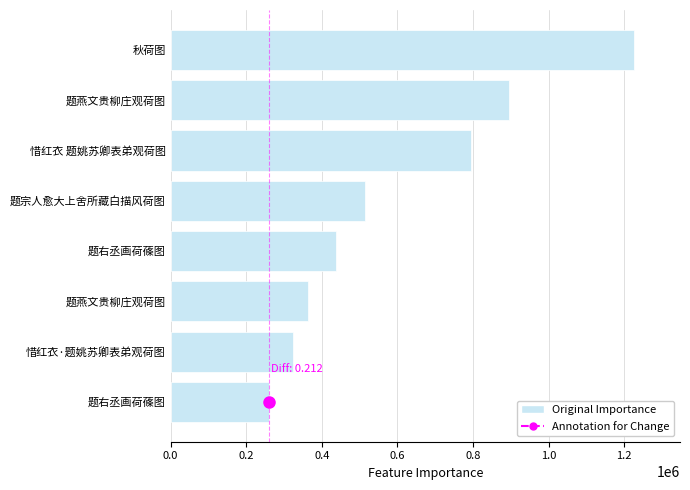

How many bars are there in total?

8